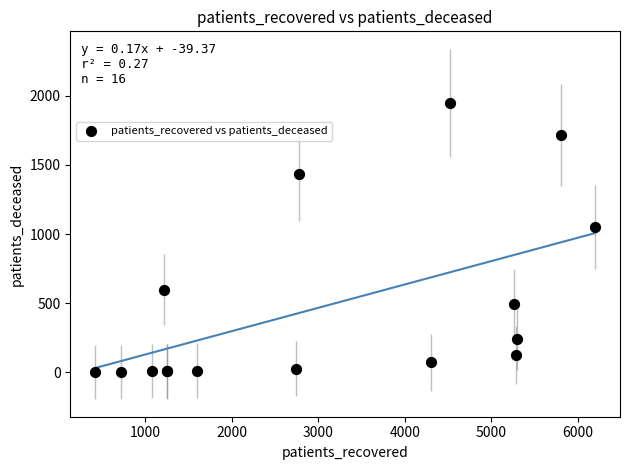

What Y value in the scatter plot is closest to 975?

1050